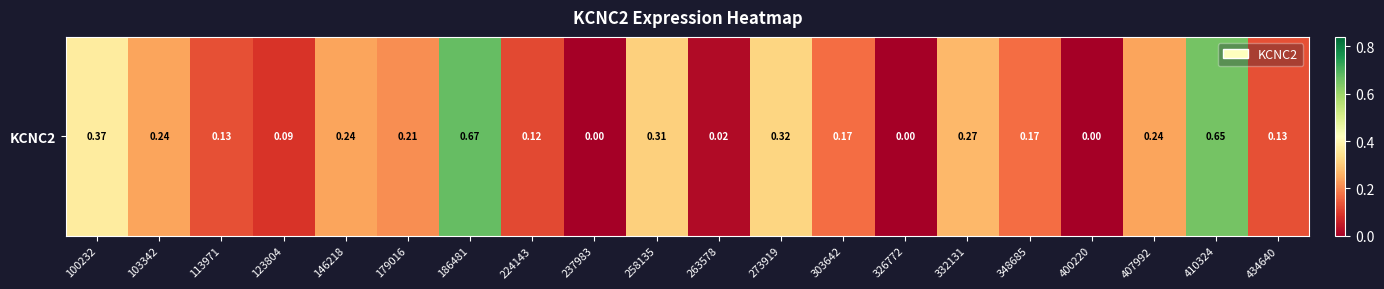

Reading left to right, transcribe all the data shown in this chart.

100232=0.4	103342=0.2	113971=0.1	123804=0.1	146218=0.2	179016=0.2	186481=0.7	224143=0.1	237983=0.0	258135=0.3	263578=0.0	273919=0.3	303642=0.2	326772=0.0	332131=0.3	348685=0.2	400220=0.0	407992=0.2	410324=0.7	434640=0.1